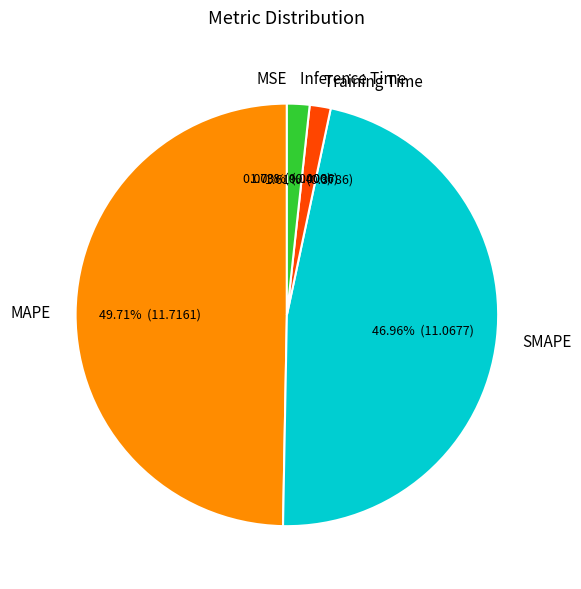

Do Inference Time and Training Time together represent more than half of the pie?

No